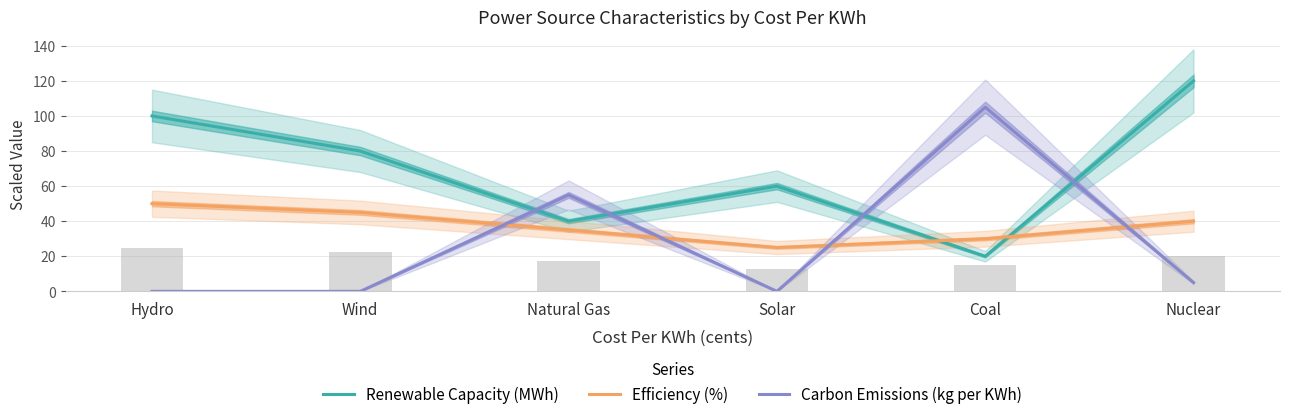

The value of Efficiency (%) at Solar is 41. True or false?

False